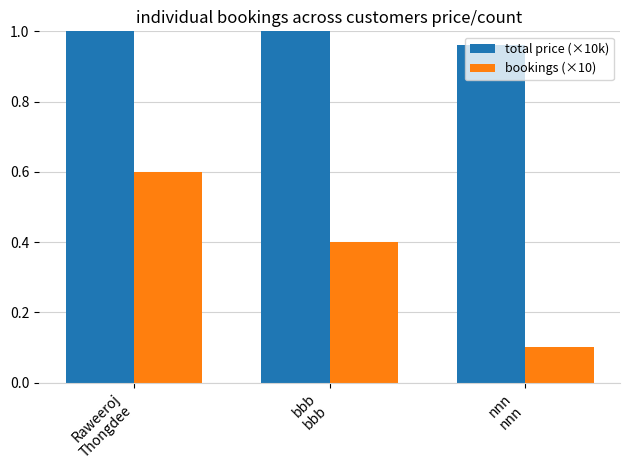

The total price (×10k) series shows 4.8 at Raweeroj
Thongdee. True or false?

False